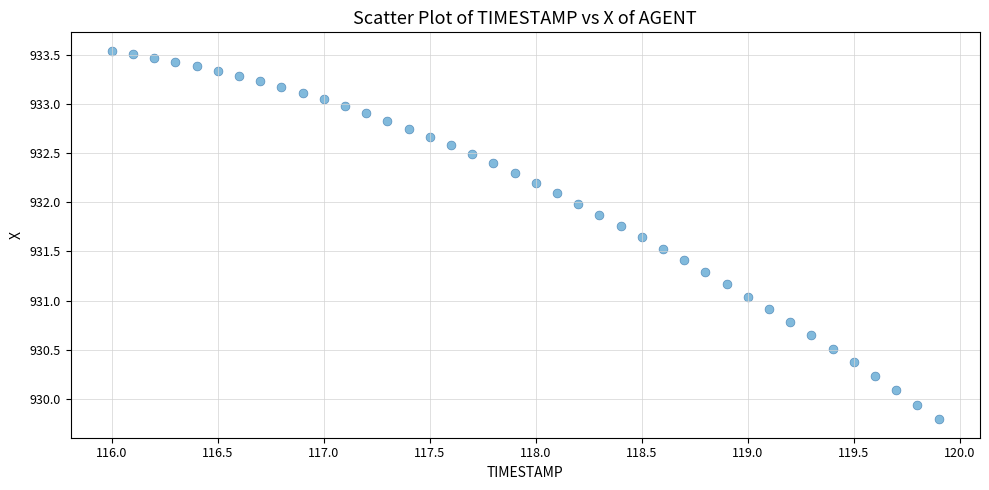

What is the range of X values (max minus min)?

3.9